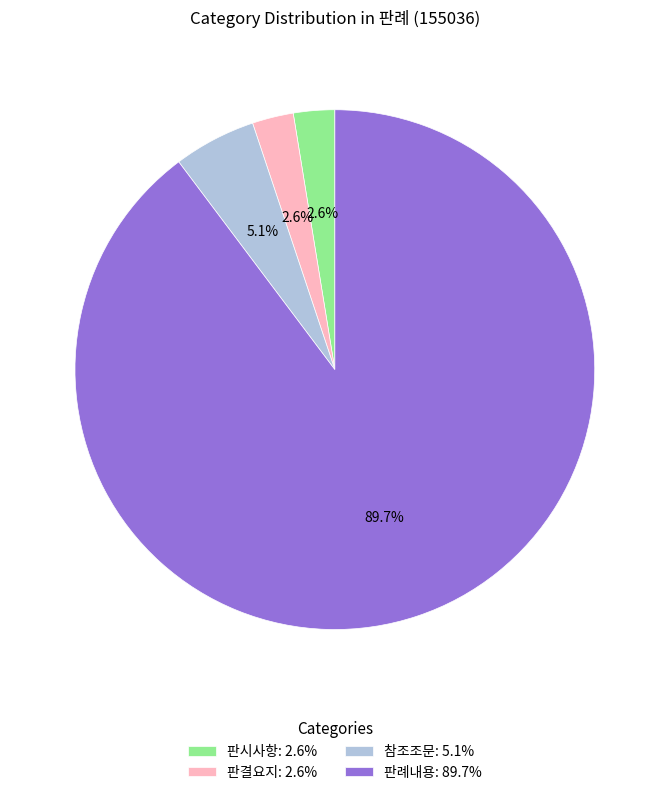

Does any single category account for the majority?

Yes